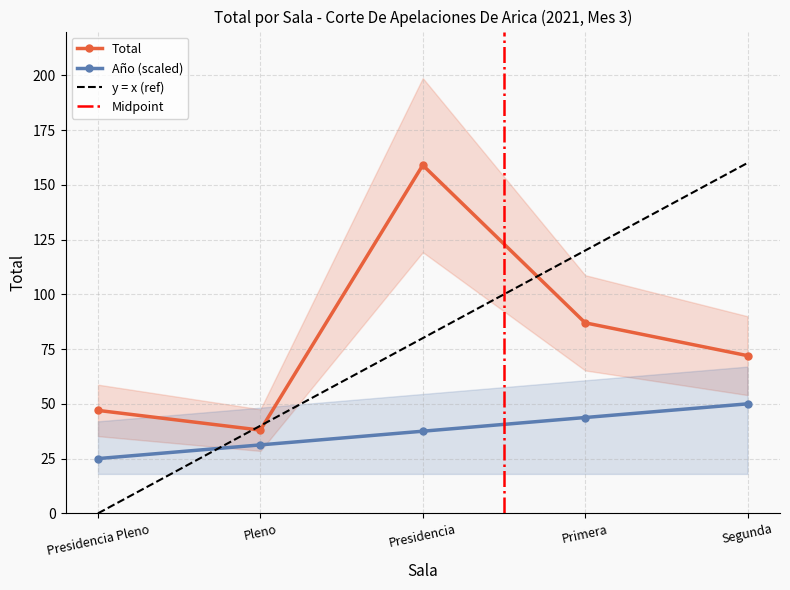

How many data points are less than 72?

2